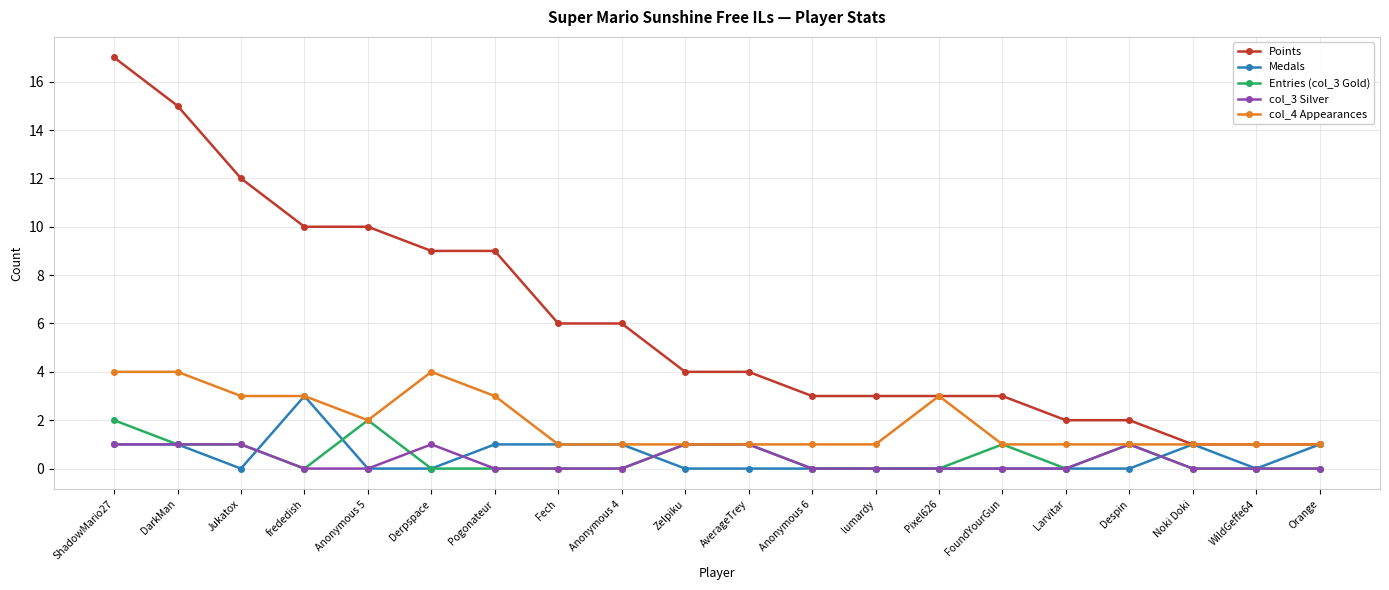

Which category has the highest value in the Points series?

ShadowMario27